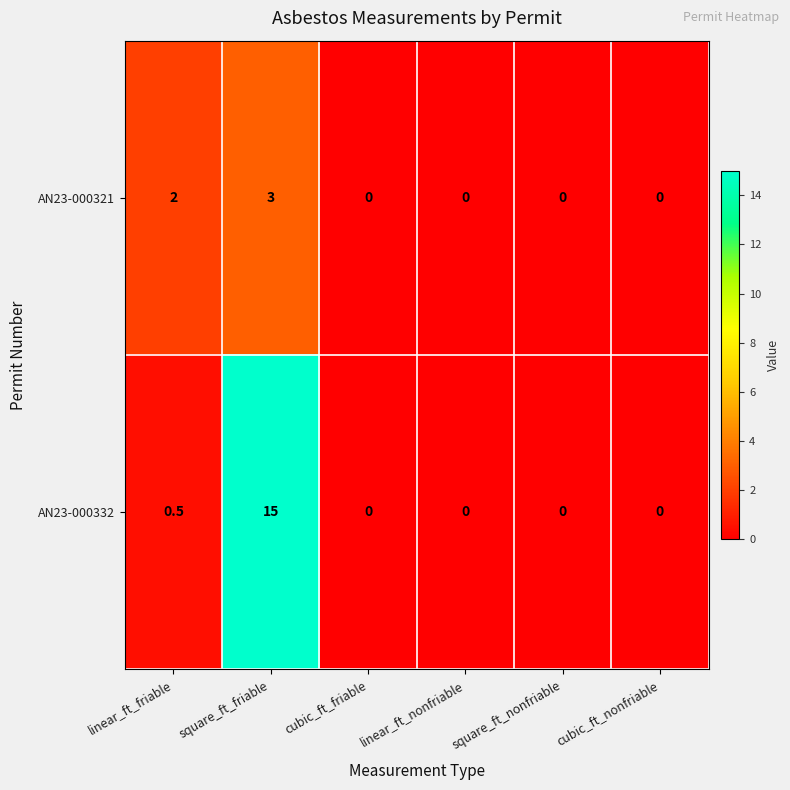

Reading right to left, transcribe all the data shown in this chart.

AN23-000321: cubic_ft_nonfriable=0.0	square_ft_nonfriable=0.0	linear_ft_nonfriable=0.0	cubic_ft_friable=0.0	square_ft_friable=3.0	linear_ft_friable=2.0
AN23-000332: cubic_ft_nonfriable=0.0	square_ft_nonfriable=0.0	linear_ft_nonfriable=0.0	cubic_ft_friable=0.0	square_ft_friable=15.0	linear_ft_friable=0.5